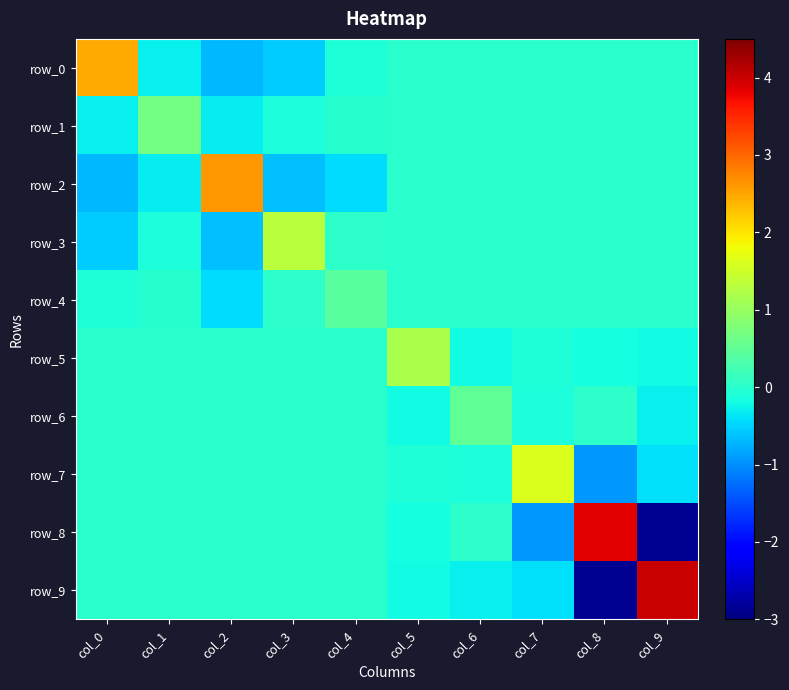

What is the sum of the row_0 values at col_0 and col_2?

1.8